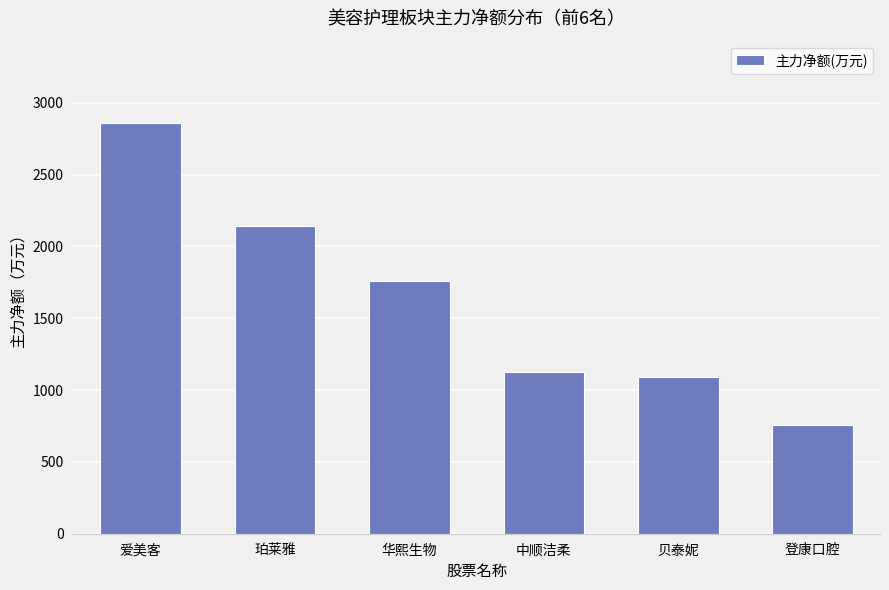

What position from the right is 中顺洁柔?

3